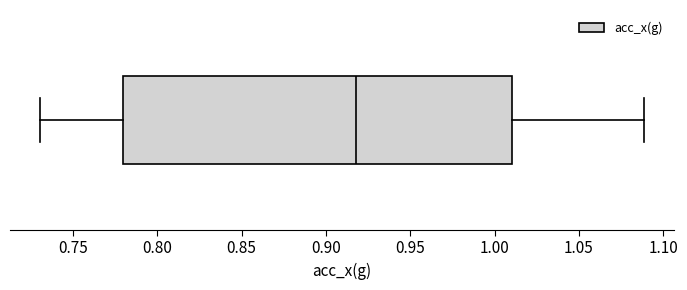

Read this box plot against the x-axis: the position of the median line, the range covered by the box, and the ends of both whiskers. The values are not printed on the chart, so give them approximately, as read against the axis.

median 0.92, box 0.78 to 1.01, whiskers 0.73 to 1.09